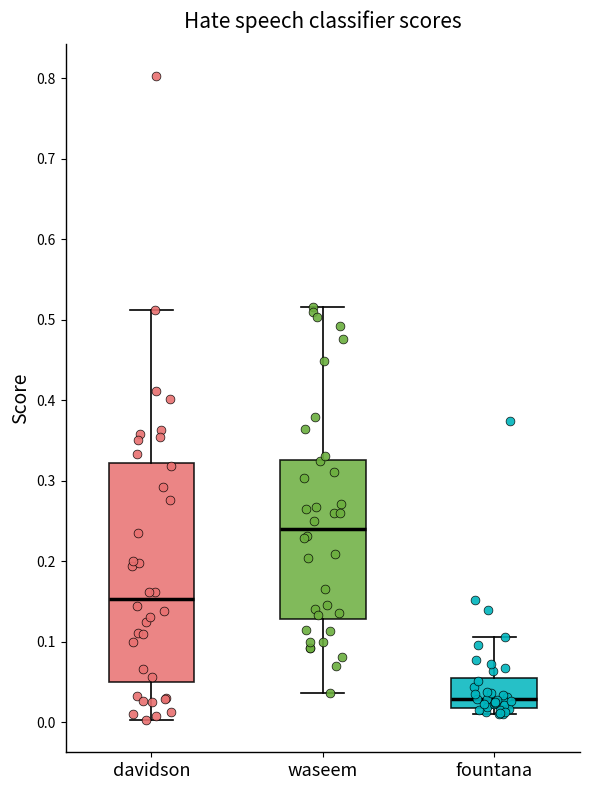

Comparing the boxes themselves (not the whiskers), which one is the tallest?

davidson